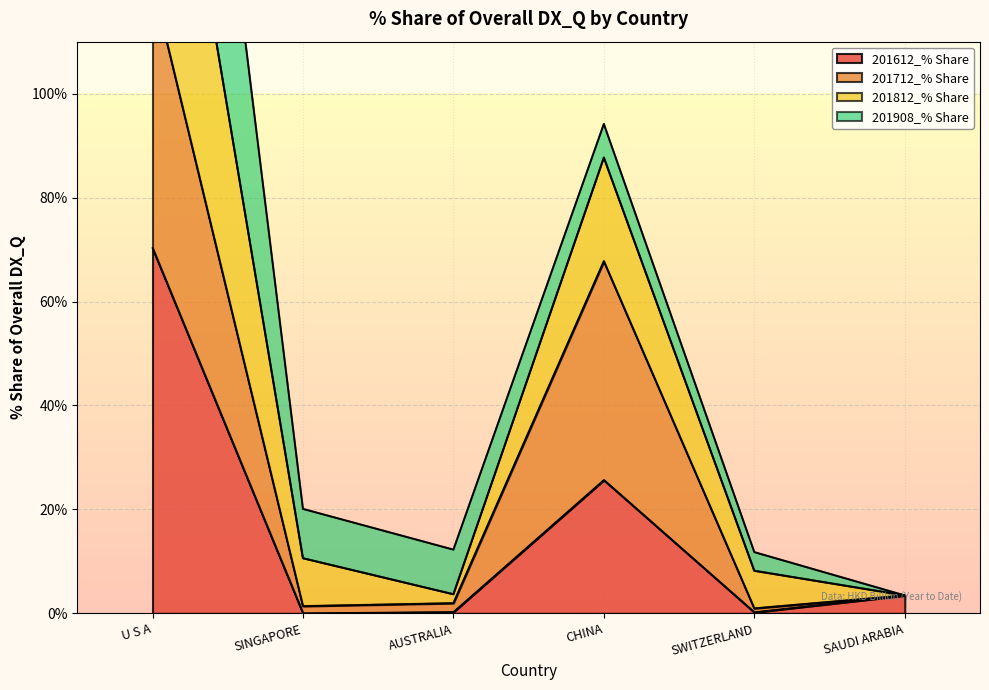

True or false: 201612_% Share has a value of 0.0 at SINGAPORE.

True